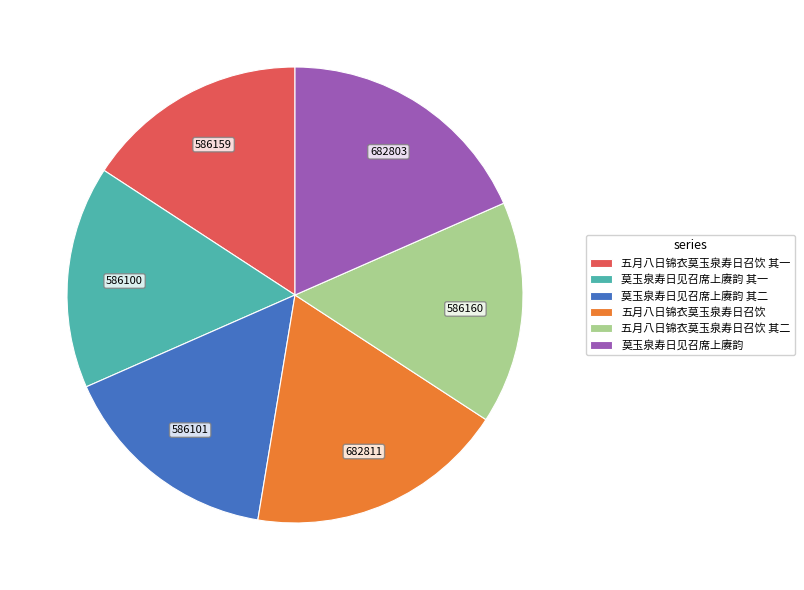

Which has a higher value, 莫玉泉寿日见召席上赓韵 其二 or 莫玉泉寿日见召席上赓韵?

莫玉泉寿日见召席上赓韵